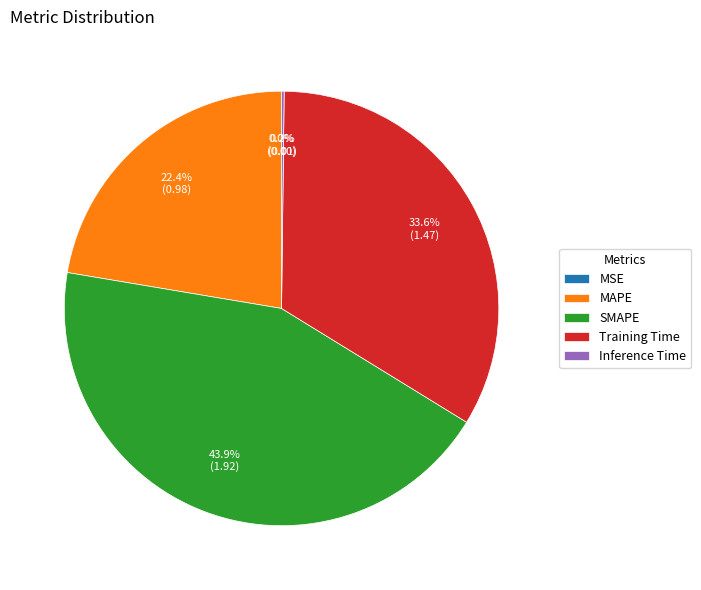

To the nearest percent, what is the average slice percentage?

20%